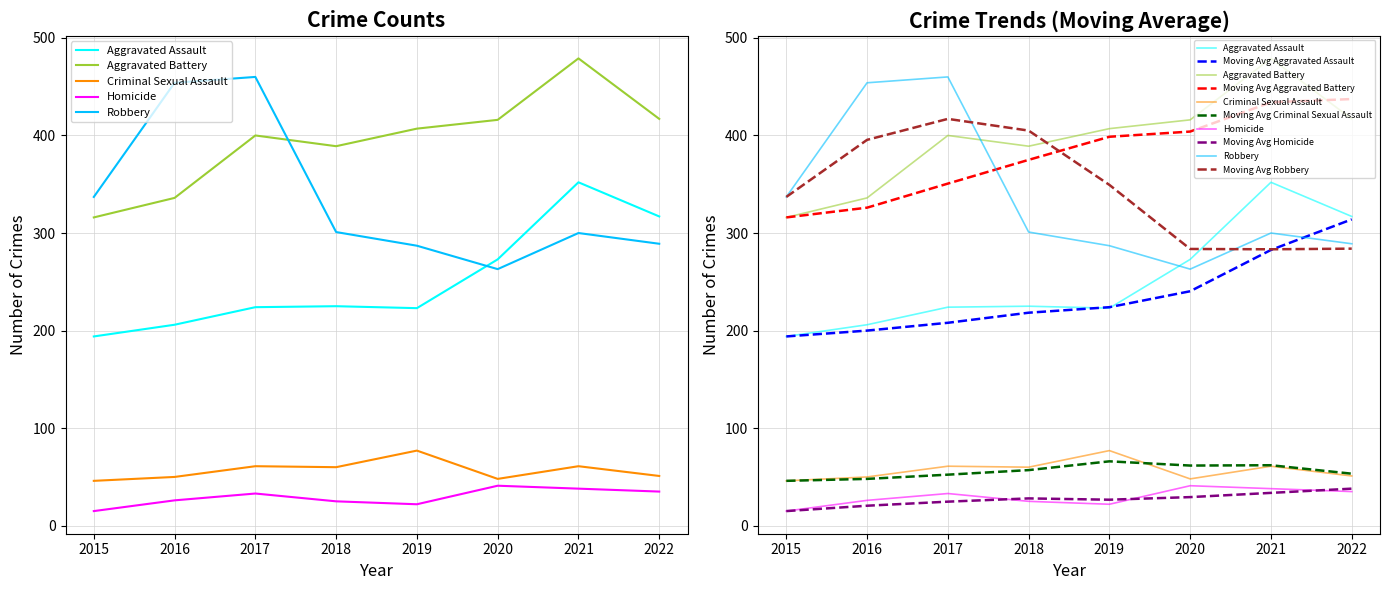

At which label does Robbery first exceed 301?

2015